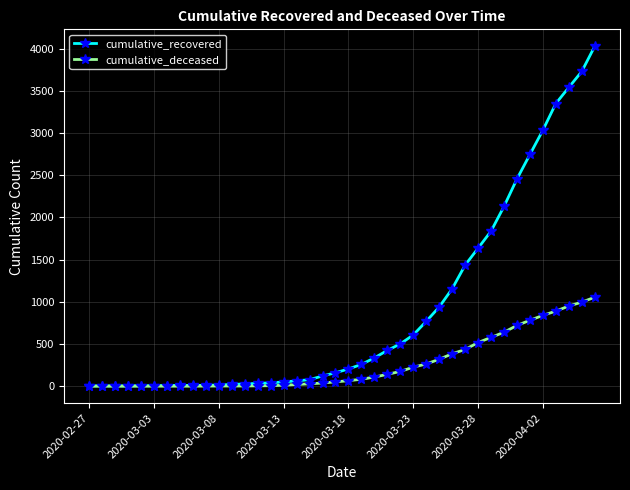

Rank the series by their maximum value, from highest to lowest.

cumulative_recovered, cumulative_deceased